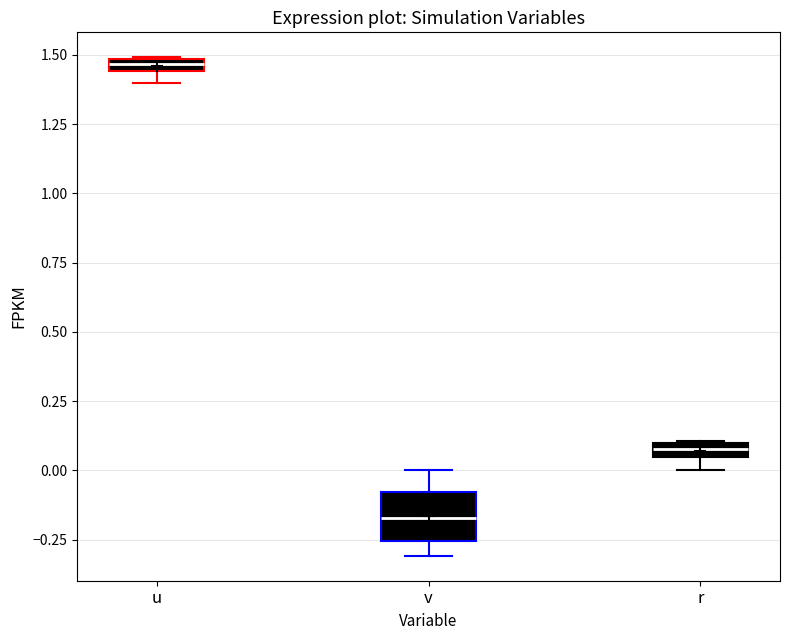

Which box's median line is the highest?

u